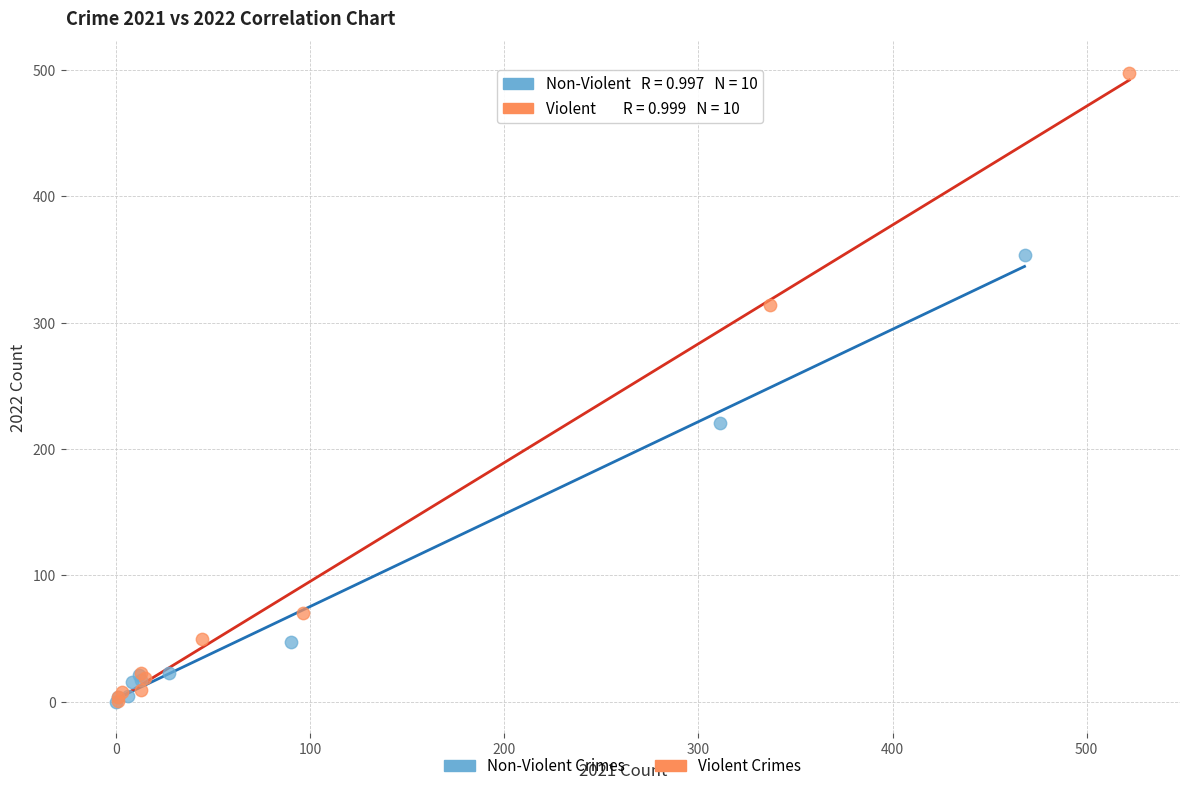

Which series reaches the maximum Y coordinate?

Violent Crimes